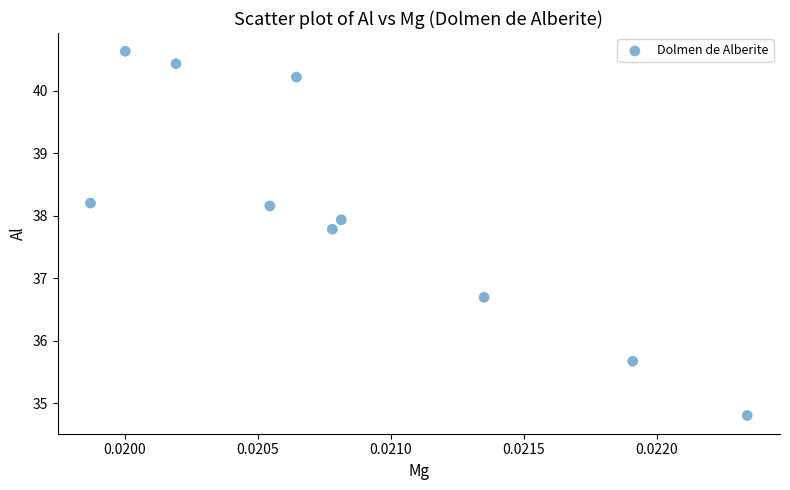

What is the average Y value?

38.1